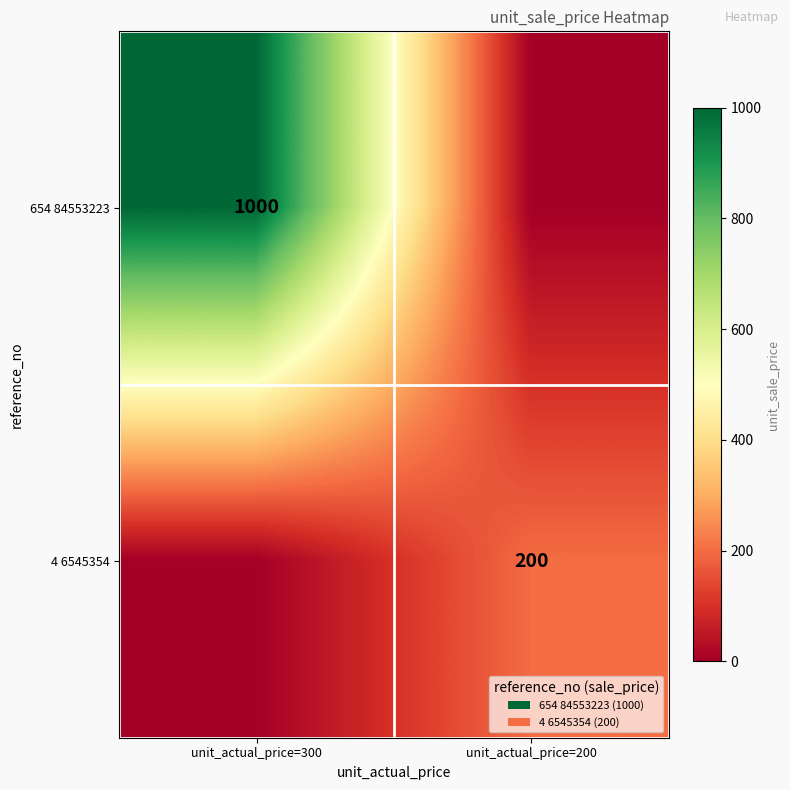

True or false: 4 6545354 has a value of 308 at unit_actual_price=200.

False